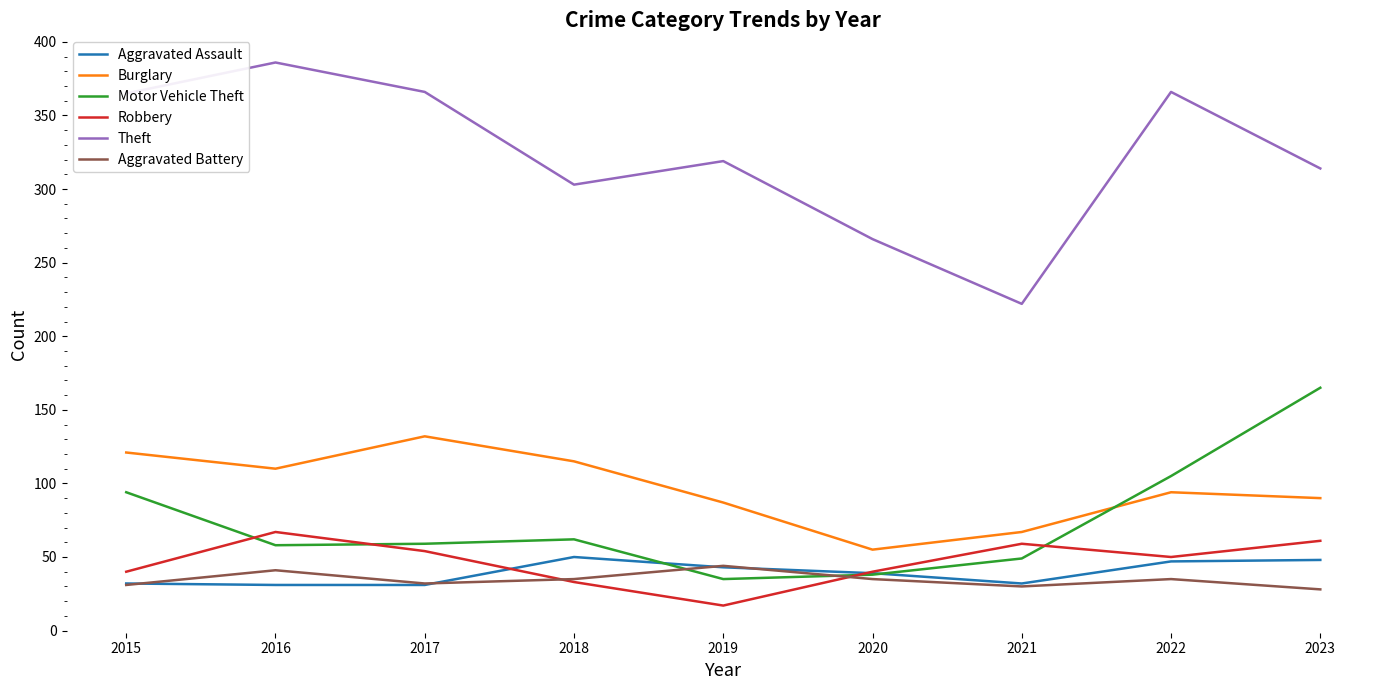

How many interior local valleys does the Robbery series have?

2